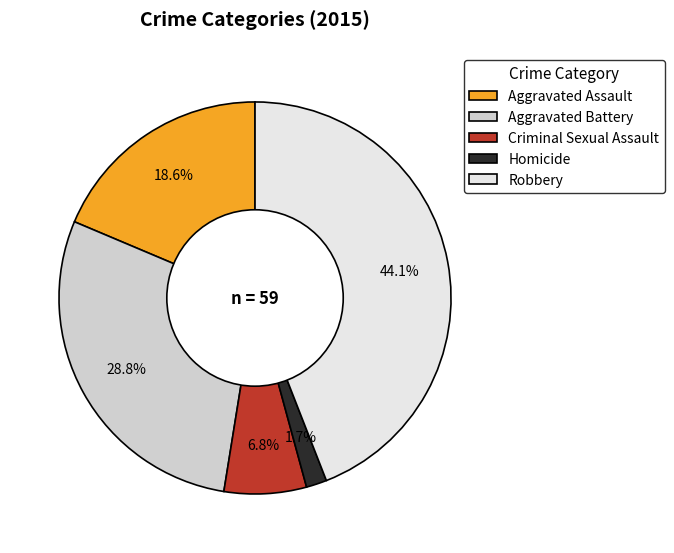

Which category has the smallest portion of the pie?

Homicide